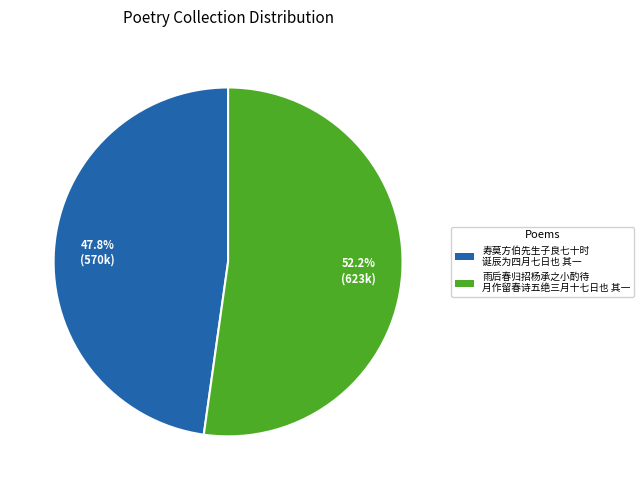

Is there a majority slice in this chart?

Yes